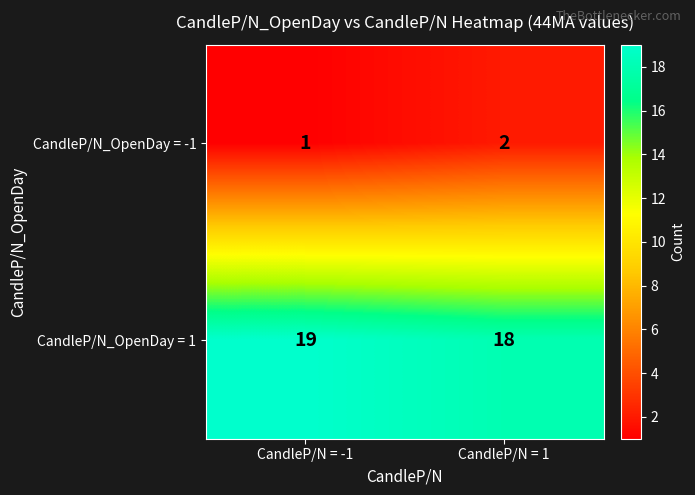

What is the difference between the highest and lowest values at CandleP/N = -1?

18